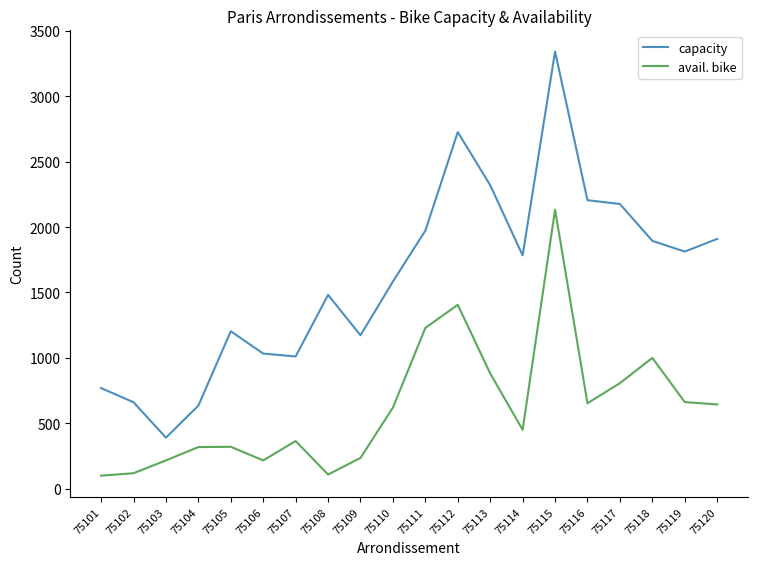

True or false: capacity has a value of 578 at 75111.

False